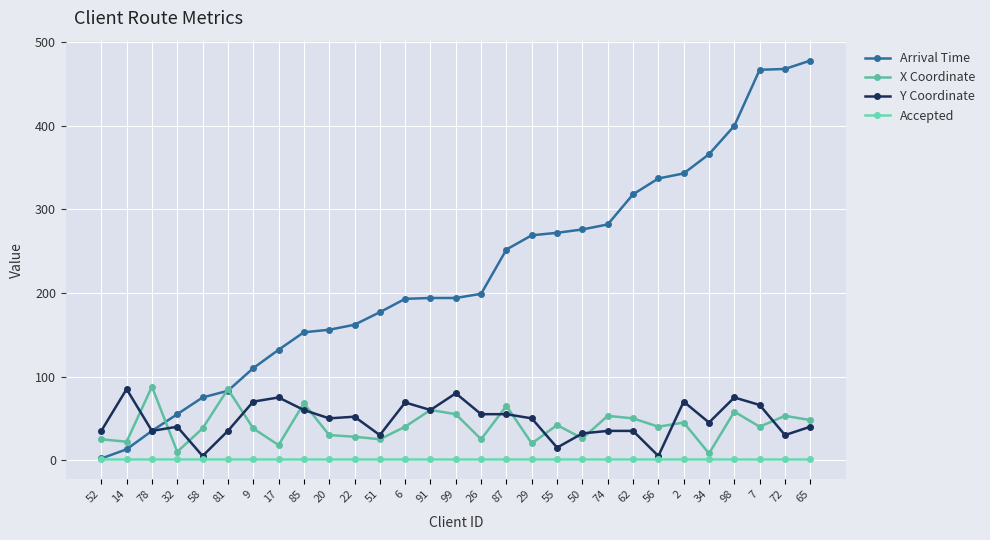

Is it true that Y Coordinate equals 10 at 34?

False